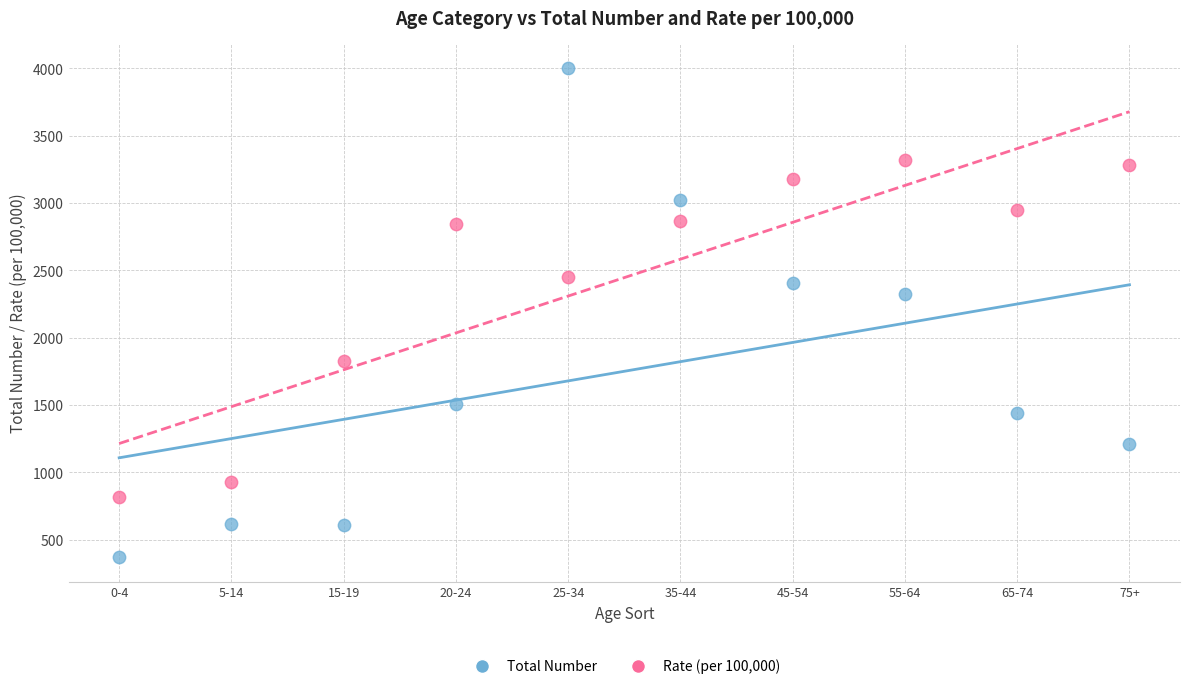

Across all data points, what is the range of Y values (max minus min)?

3633.0